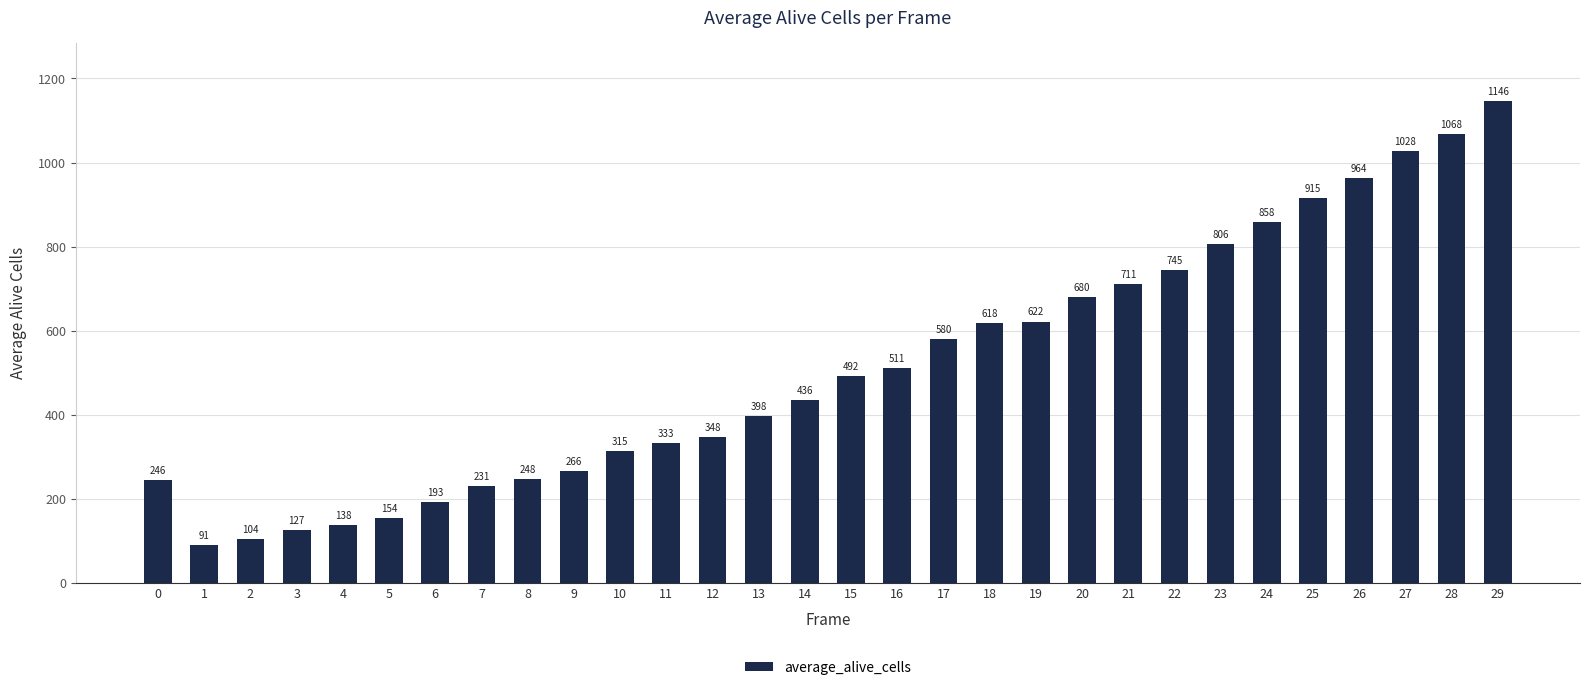

Reading left to right, extract all data points from this chart.

0=246	1=91	2=104	3=127	4=138	5=154	6=193	7=231	8=248	9=266	10=315	11=333	12=348	13=398	14=436	15=492	16=511	17=580	18=618	19=622	20=680	21=711	22=745	23=806	24=858	25=915	26=964	27=1028	28=1068	29=1146